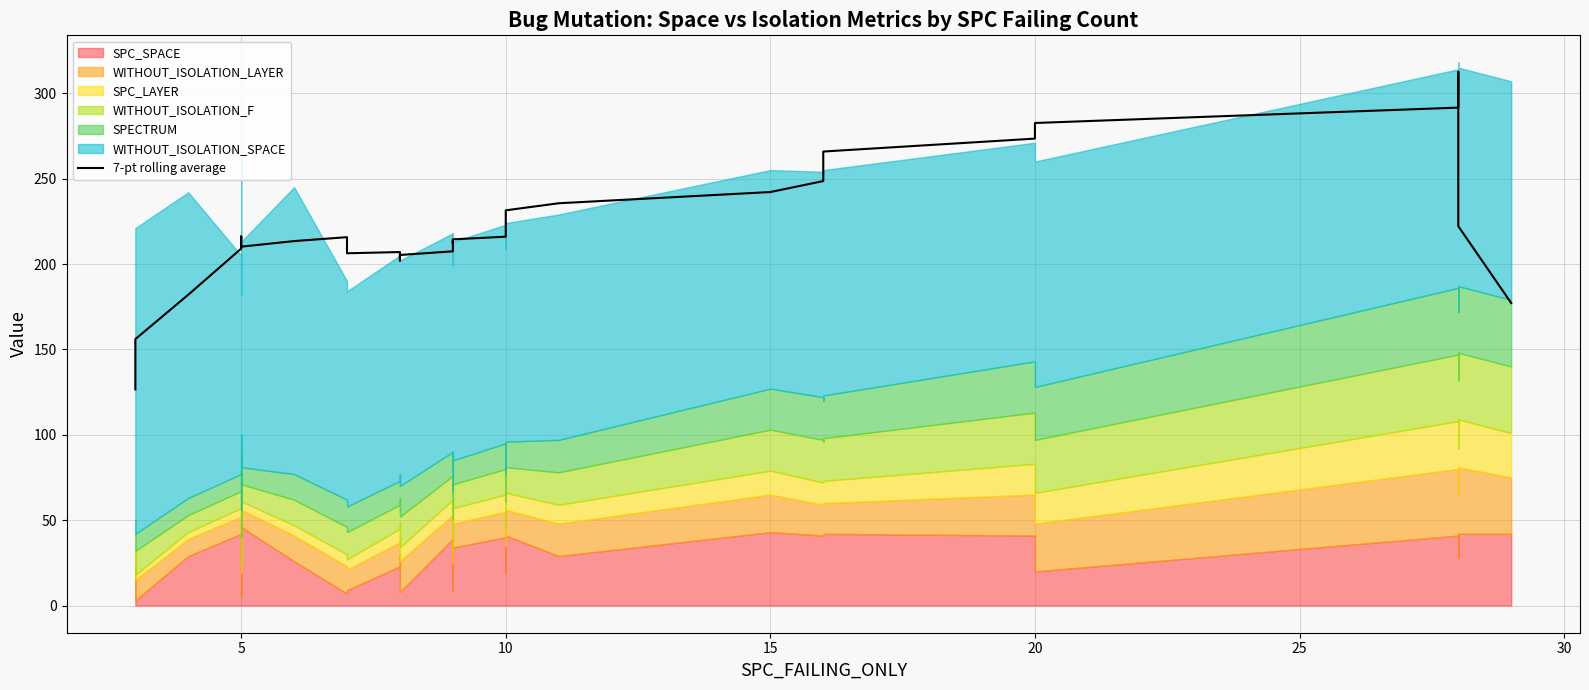

Does the chart display data point markers on the line(s)?

No